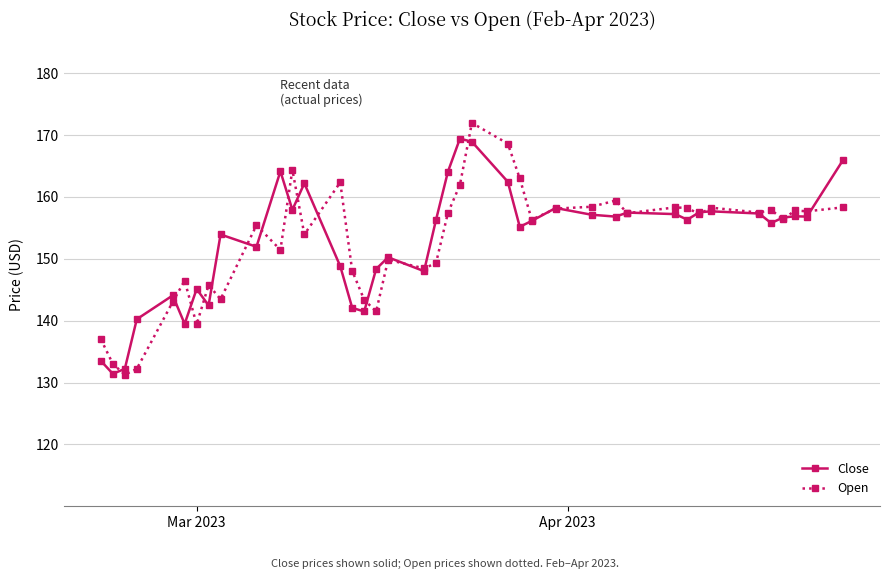

What is the value of the Close point at the 21st from the left?

164.1